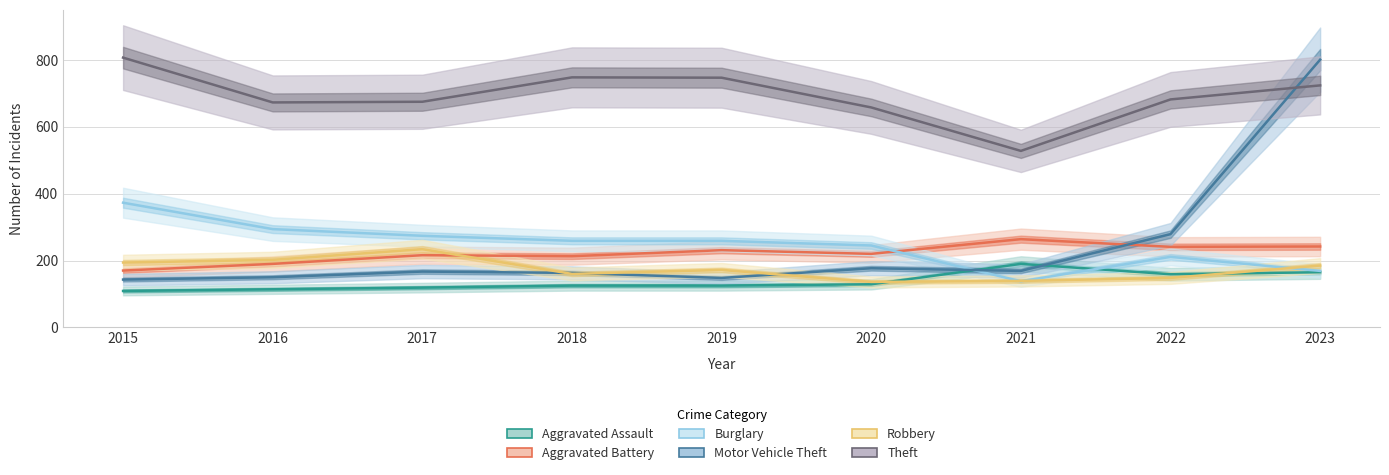

What is the difference between the second highest and minimum values in the Theft series?

220